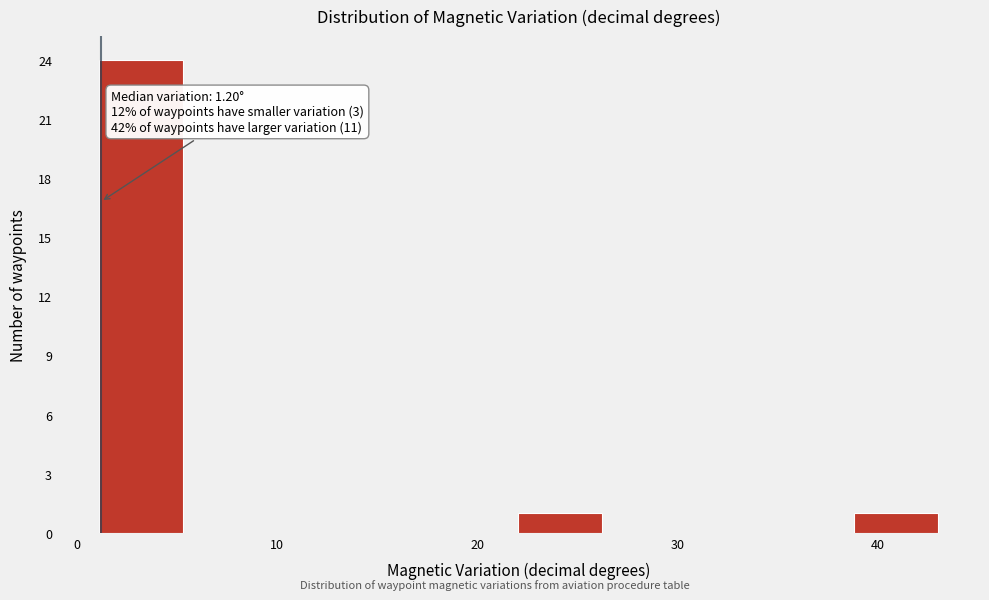

Over which range of the x-axis is the bar tallest?

1 to 5